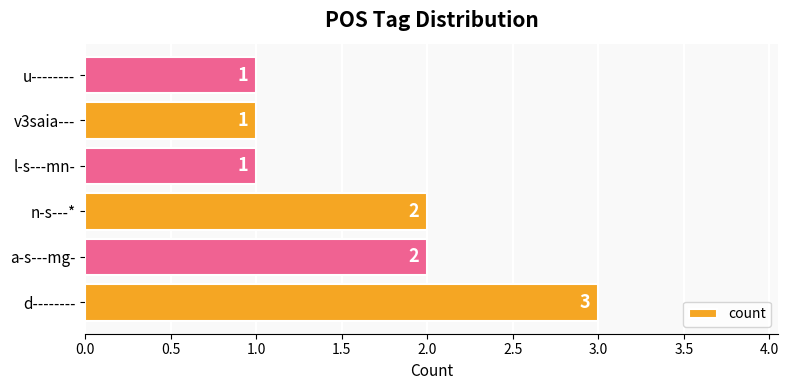

What is the sum of all values?

10